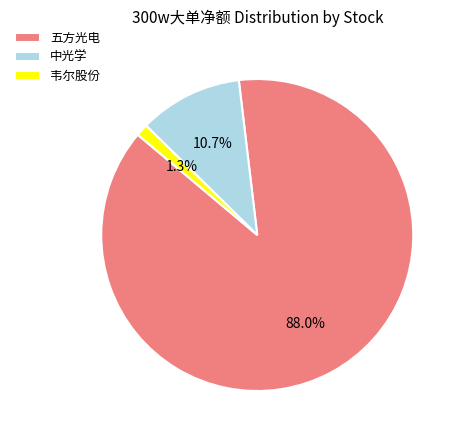

To the nearest percent, what is the difference between the largest and smallest slice percentages?

87%